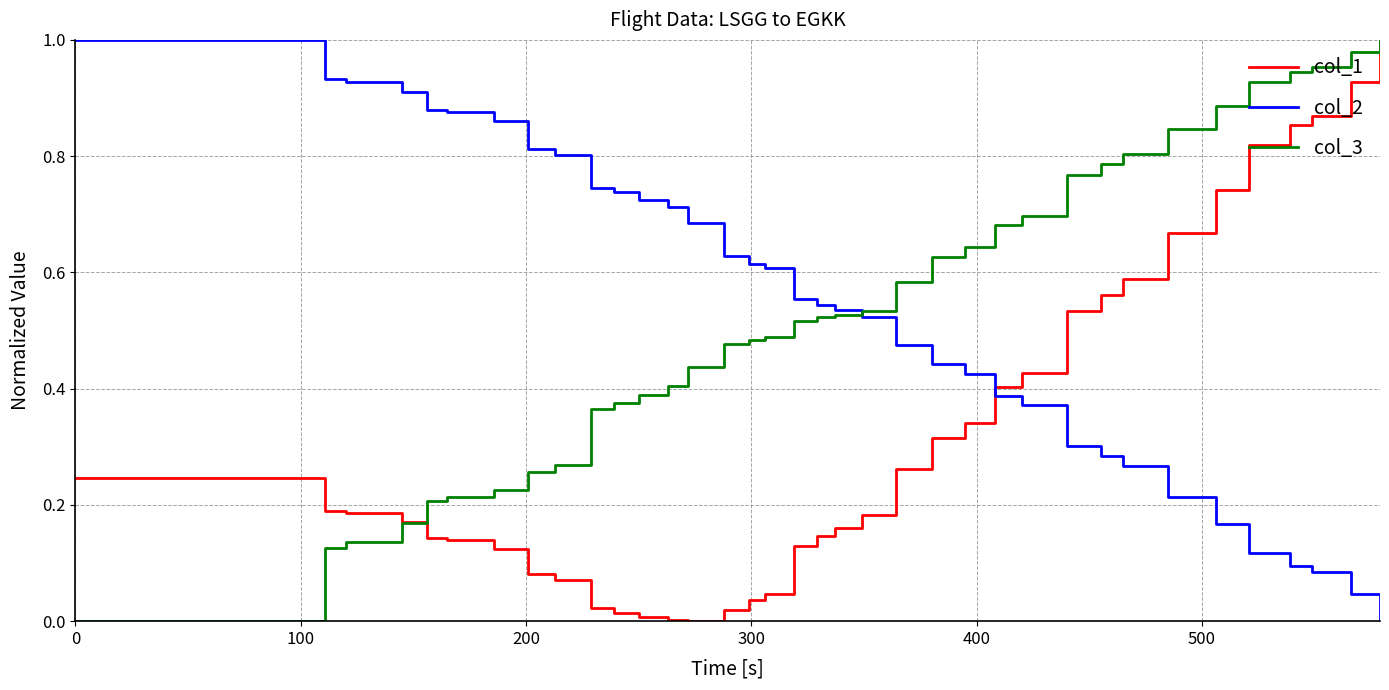

Which series ends up on top after the final intersection of col_2 and col_1?

col_1